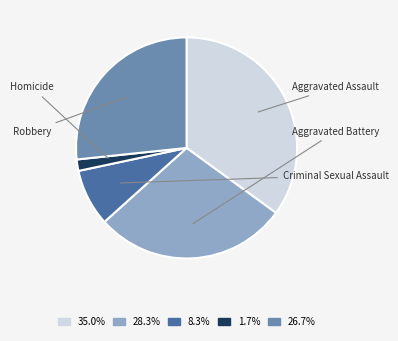

Which slice is the largest?

Aggravated Assault